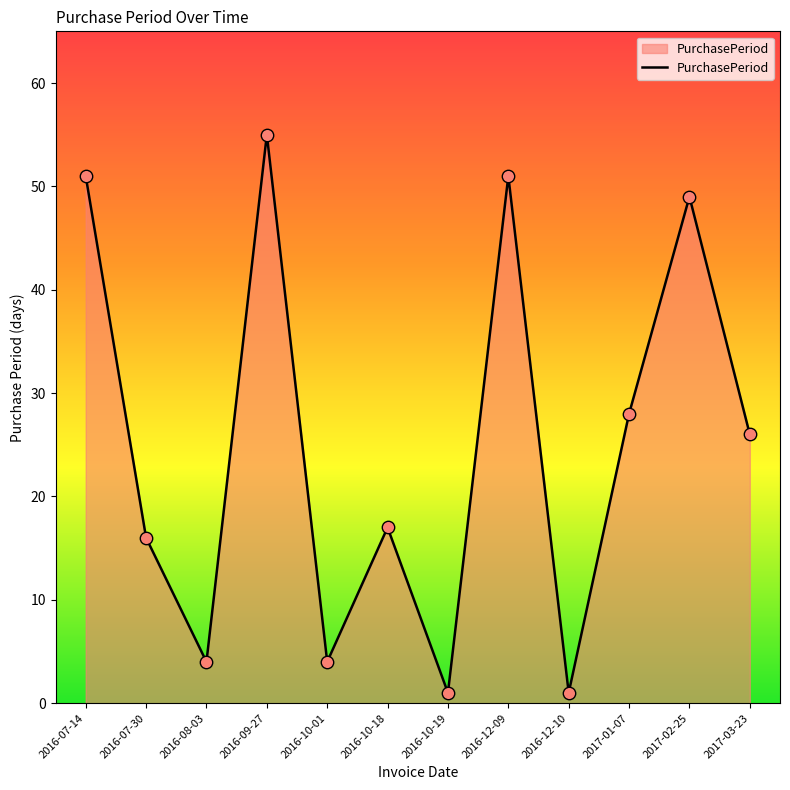

Approximately how many times larger is the value at 2016-10-19 compared to 2016-10-18?

0.1